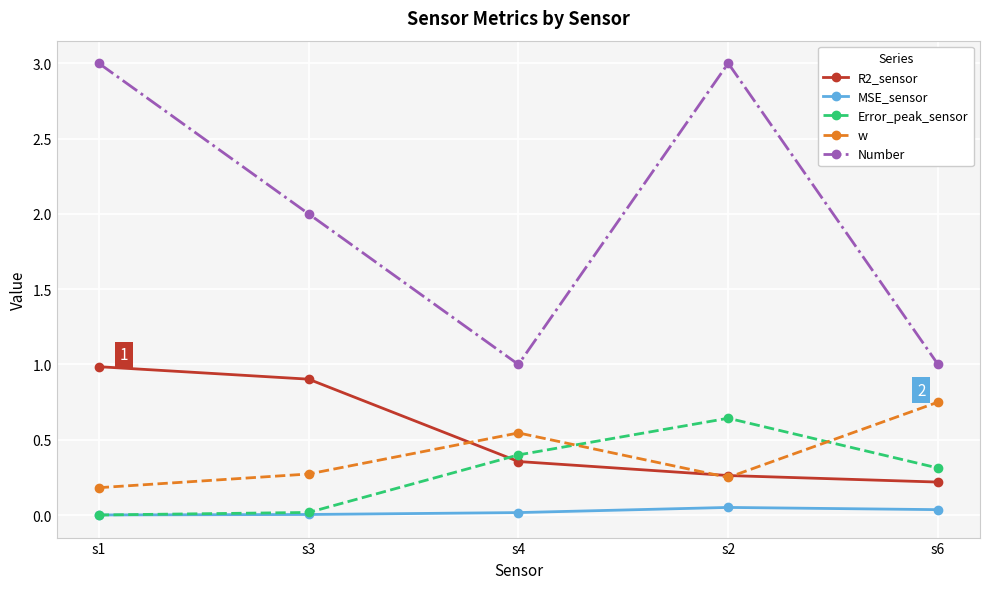

What is the maximum value shown in the chart?

3.0